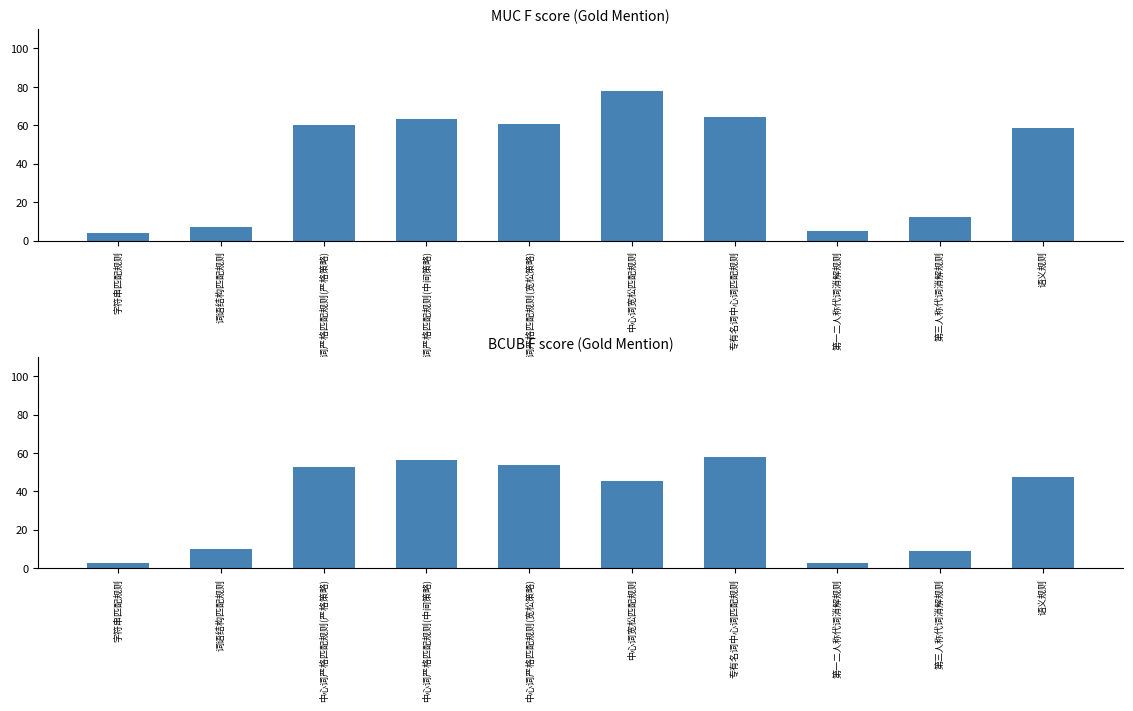

Is the value of BCUB F score at 中心词宽松匹配规则 greater than the value of MUC F score at 中心词严格匹配规则(严格策略)?

No